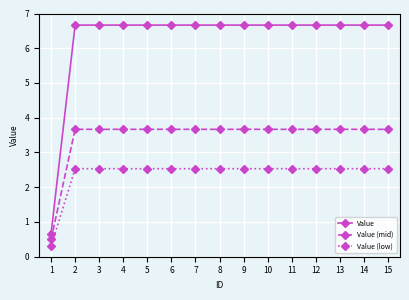

Rank the series by their average value, from lowest to highest.

Value (low), Value (mid), Value